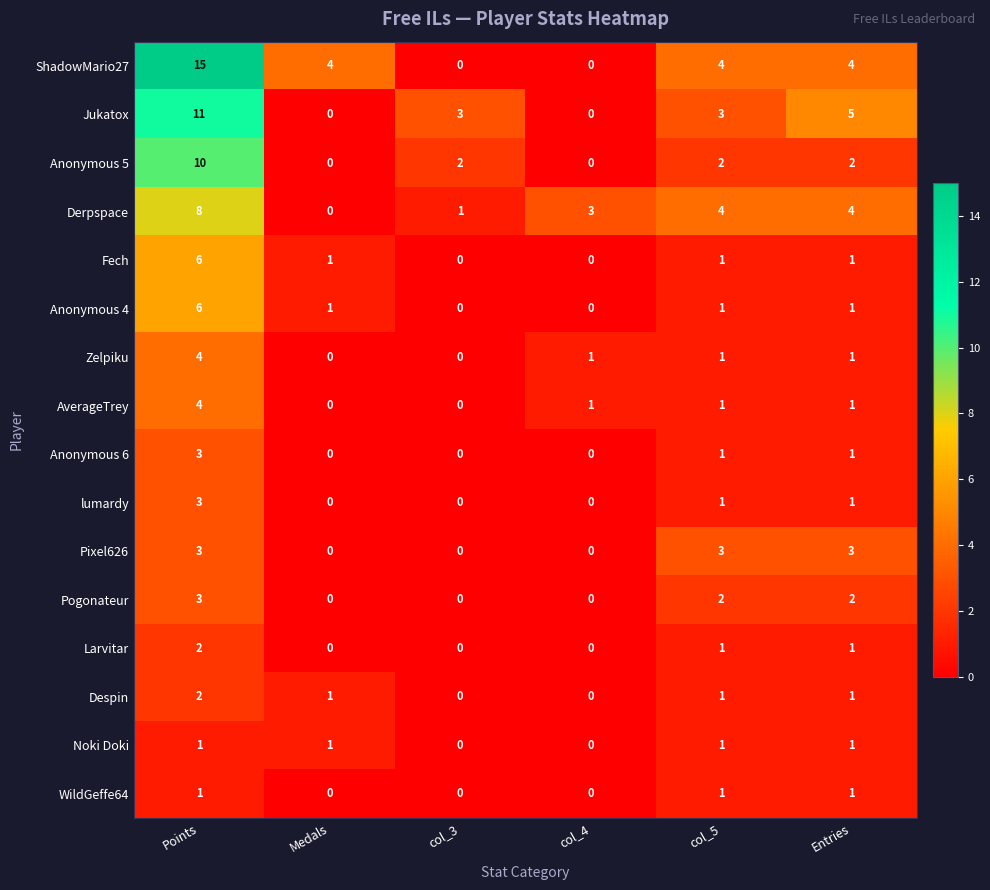

Which series has the largest total across all categories?

ShadowMario27